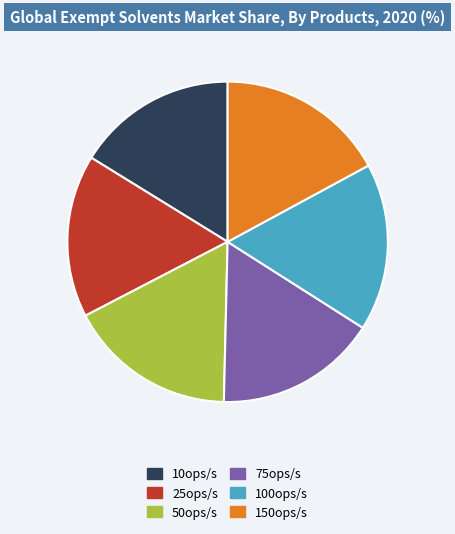

How many segments does this pie chart have?

6